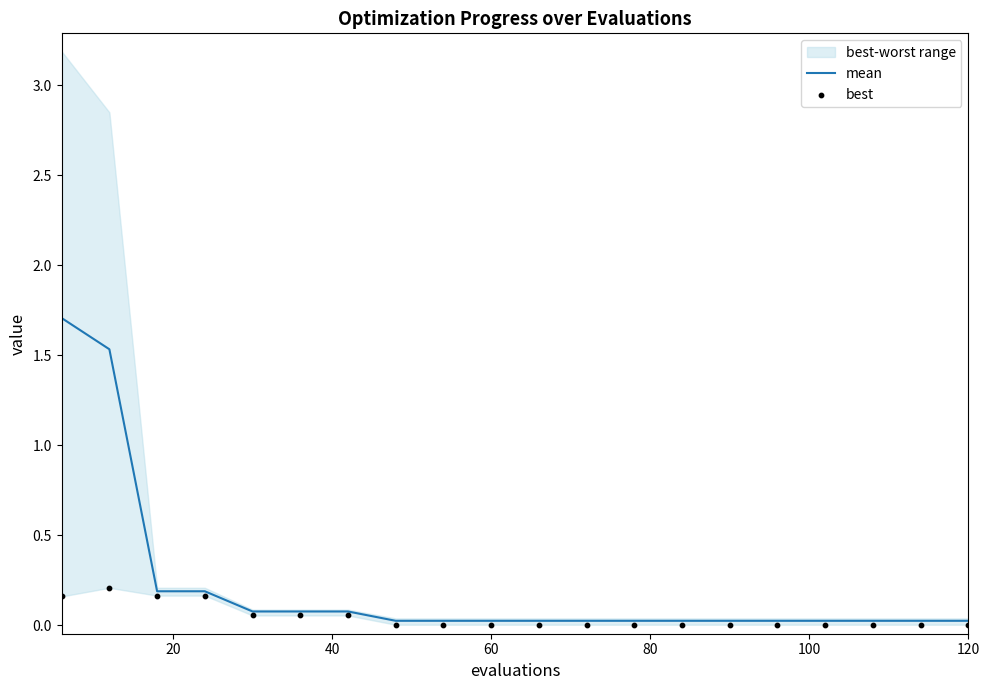

Is the value of best at 11 greater than the value of mean at 10?

No